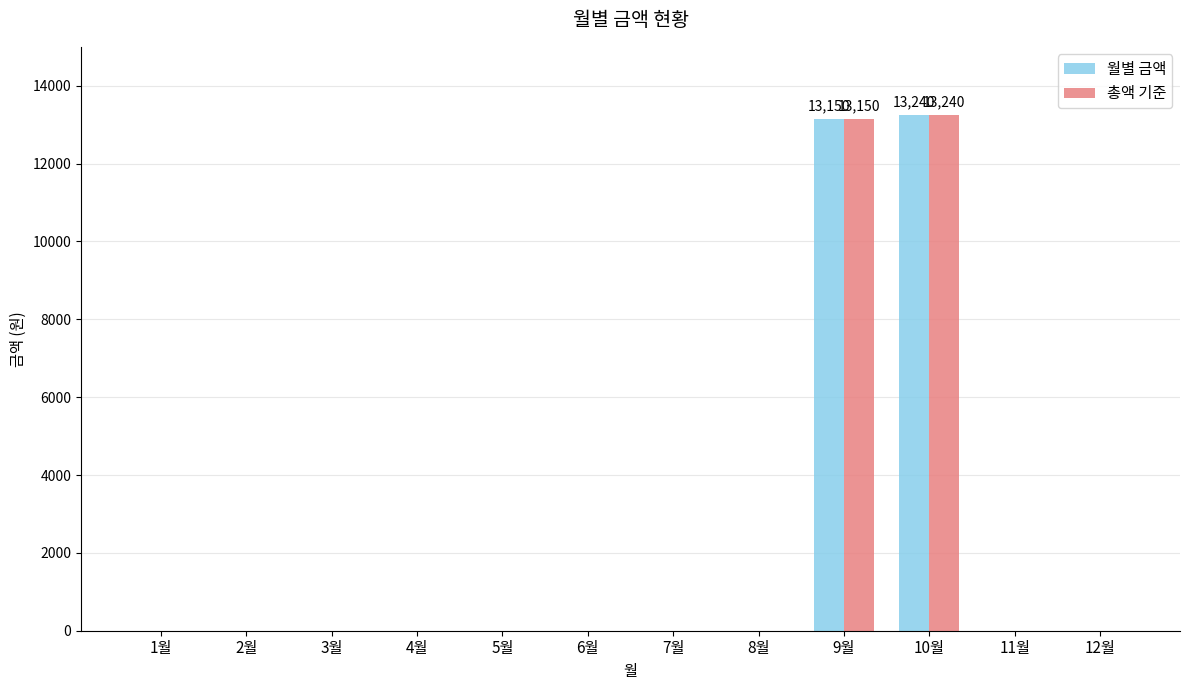

The value of 총액 기준 at 6월 is 8989. True or false?

False